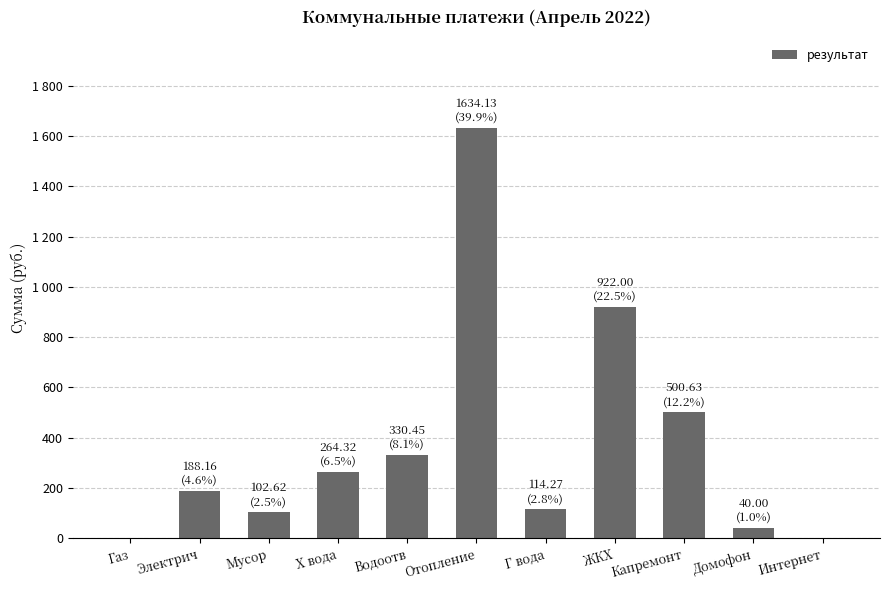

Are the bars horizontal?

No